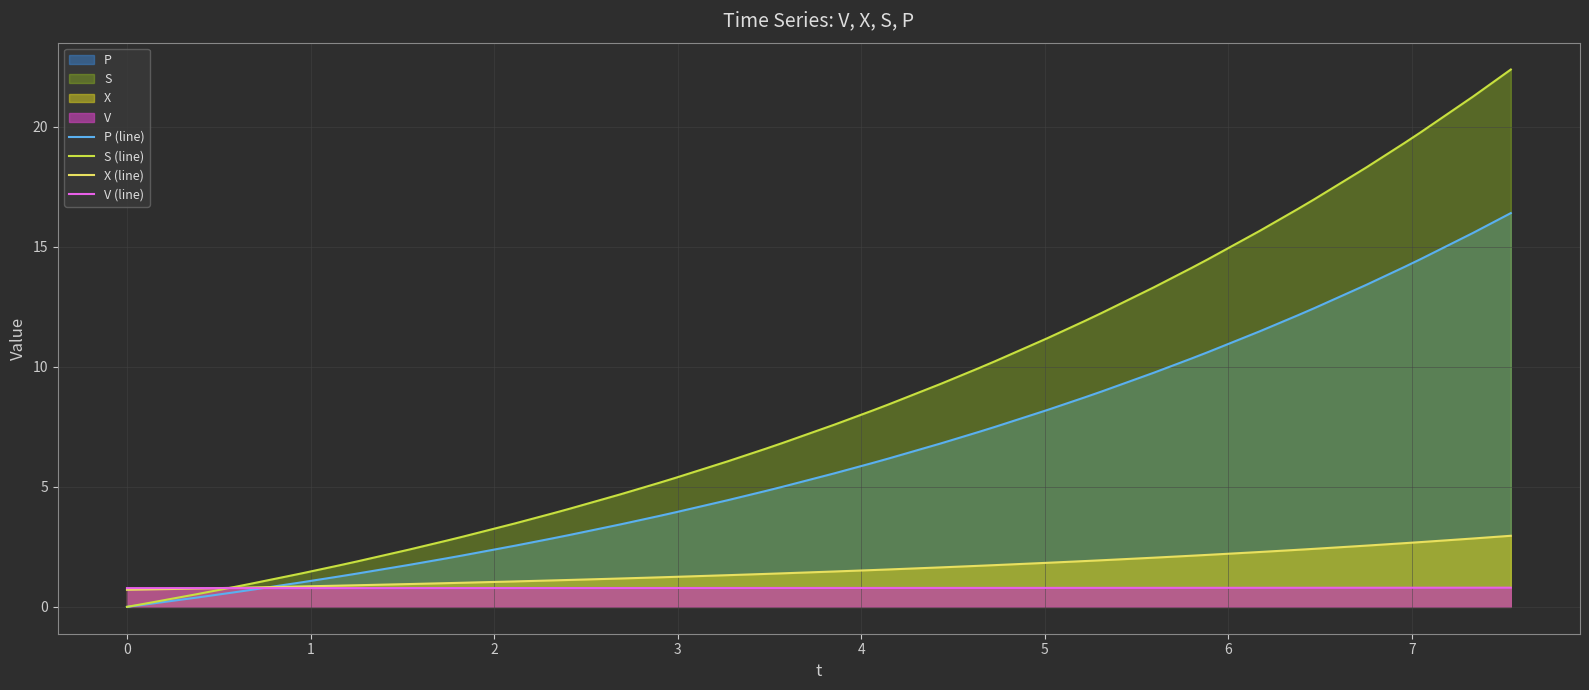

What is the sum of all P (line) values?

251.3